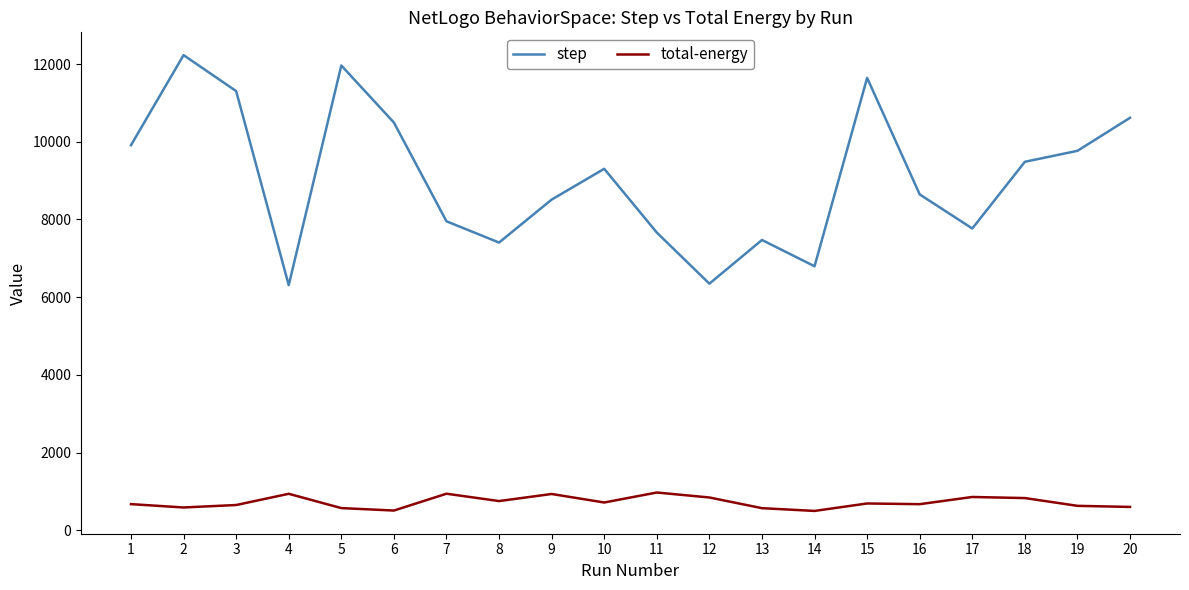

Rank the series at 9 from highest to lowest value.

step, total-energy